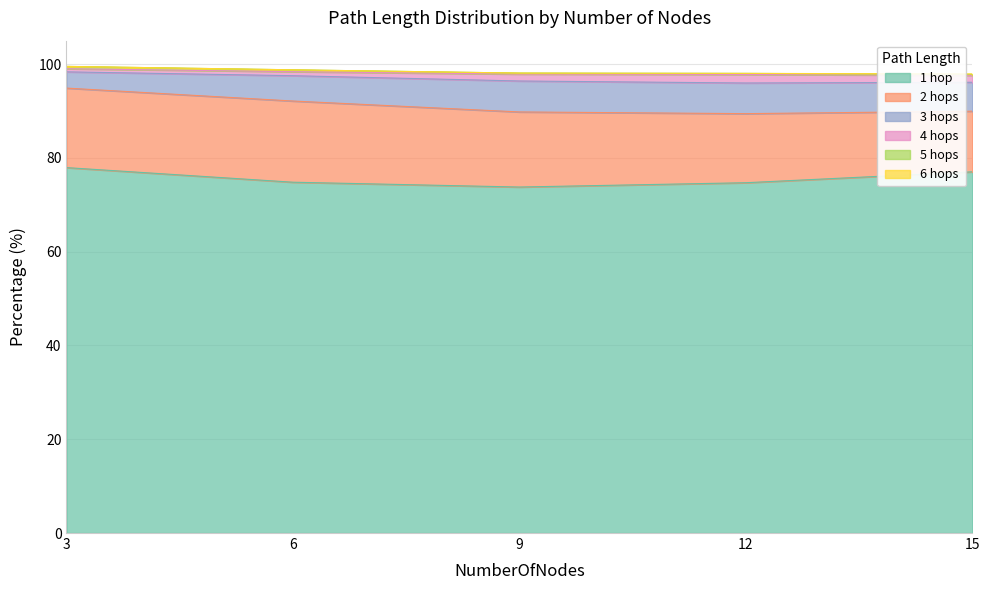

How many categories are shown in the chart?

5